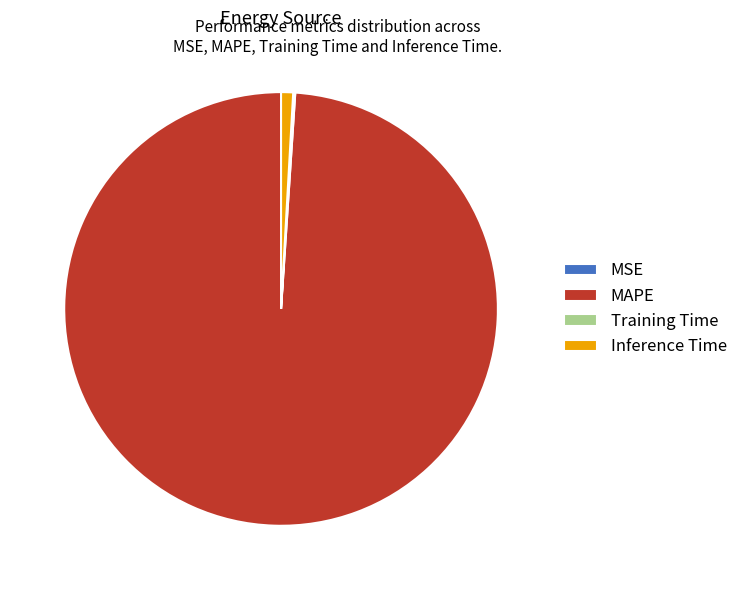

Which category has the biggest portion of the pie?

MAPE